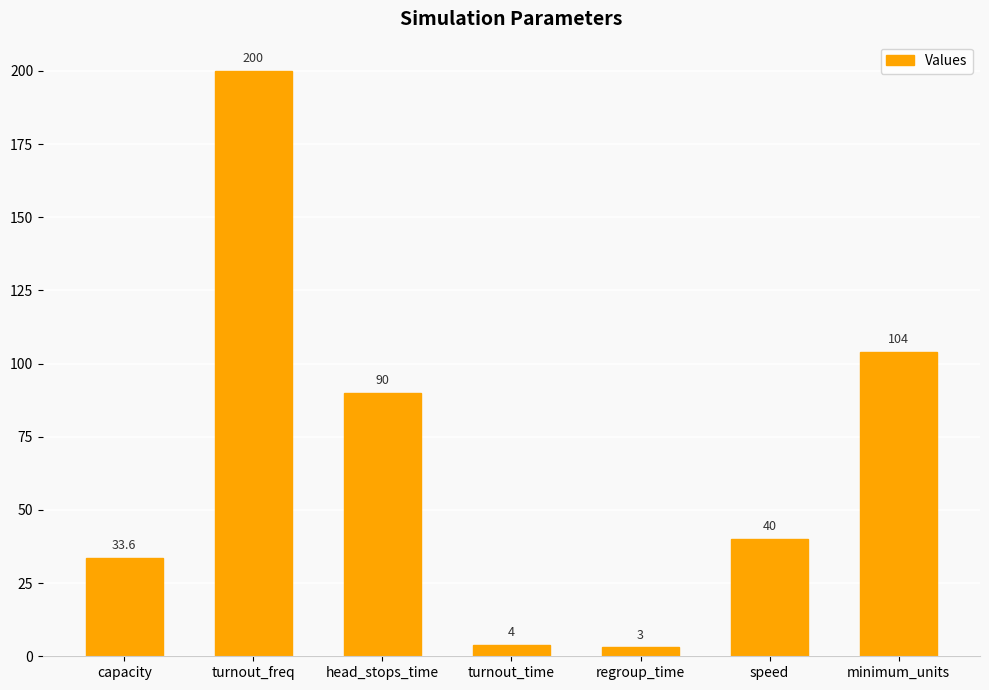

Reading left to right, list all the values displayed in this chart.

33.6	200.0	90.0	4.0	3.0	40.0	104.0